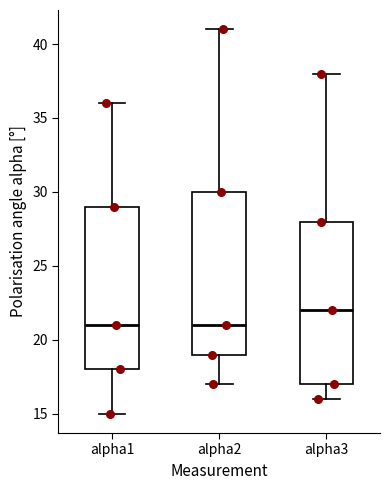

Where does the median line of the box for alpha1 sit on the y-axis? The values are not printed on the chart, so give them approximately, as read against the axis.

21